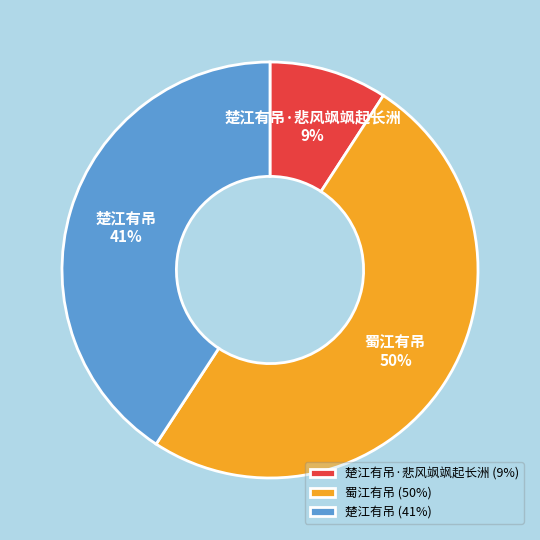

Do 蜀江有吊 and 楚江有吊 together represent more than half of the pie?

Yes